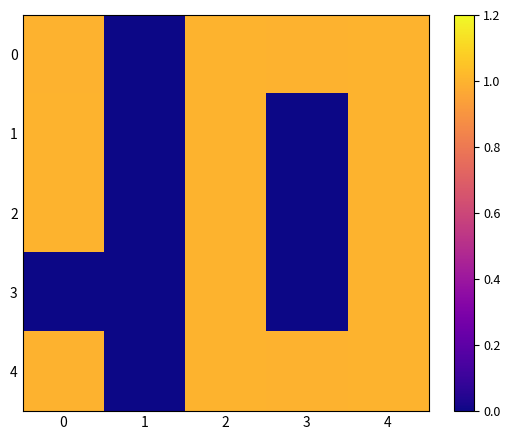

Reading left to right, transcribe all the data shown in this chart.

0: 0=1.0	1=0.0	2=1.0	3=1.0	4=1.0
1: 0=1.0	1=0.0	2=1.0	3=0.0	4=1.0
2: 0=1.0	1=0.0	2=1.0	3=0.0	4=1.0
3: 0=0.0	1=0.0	2=1.0	3=0.0	4=1.0
4: 0=1.0	1=0.0	2=1.0	3=1.0	4=1.0